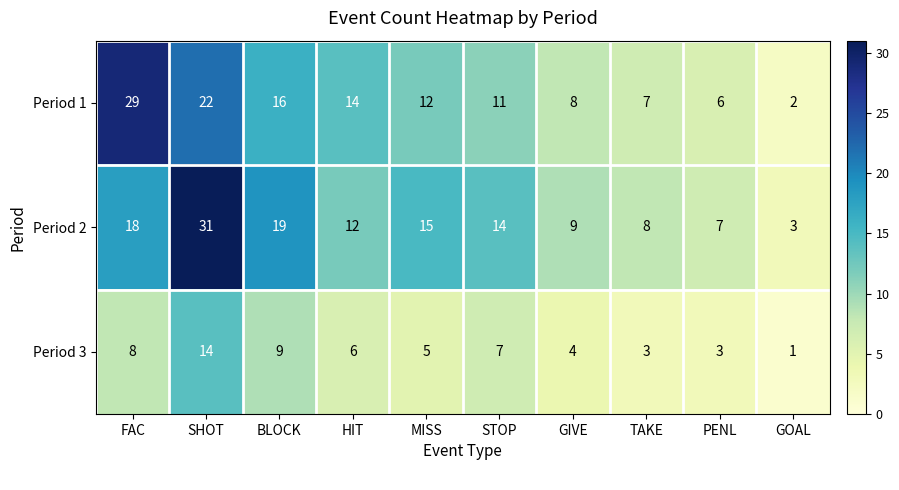

What is the sum of all Period 1 values?

127